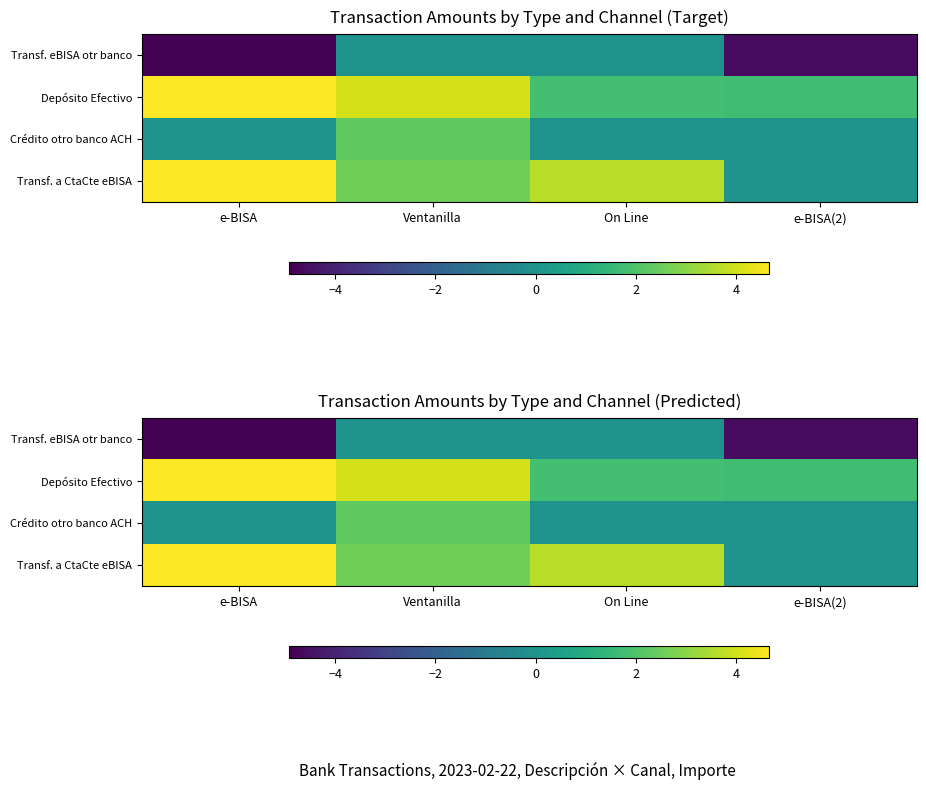

What is the difference between the Transf. a CtaCte eBISA values at e-BISA and e-BISA(2)?

4.7